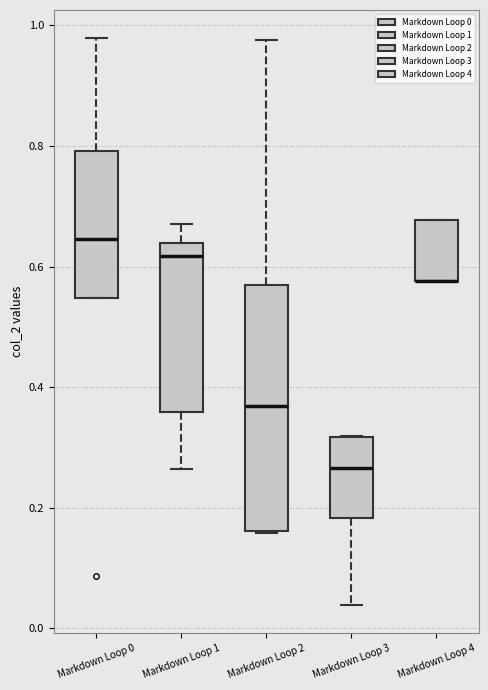

Reading left to right, read every box against the y-axis: the position of its median line, the range the box covers, and the ends of its whiskers. The values are not printed on the chart, so give them approximately, as read against the axis.

Markdown Loop 0: median 0.64, box 0.54 to 0.80, whiskers 0.54 to 0.98
Markdown Loop 1: median 0.62, box 0.36 to 0.64, whiskers 0.26 to 0.68
Markdown Loop 2: median 0.36, box 0.16 to 0.58, whiskers 0.16 to 0.98
Markdown Loop 3: median 0.26, box 0.18 to 0.32, whiskers 0.04 to 0.32
Markdown Loop 4: median 0.58 (drawn on the box's lower edge), box 0.58 to 0.68, whiskers 0.58 to 0.68